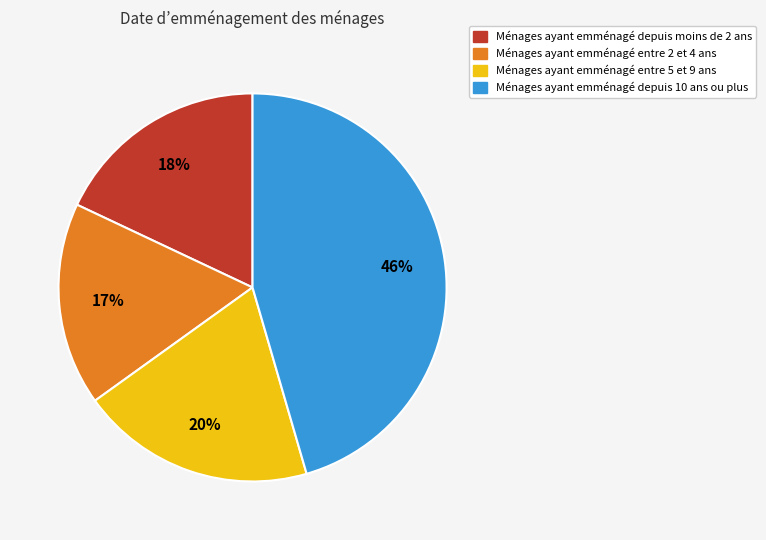

To the nearest percent, what is the average slice percentage?

25%